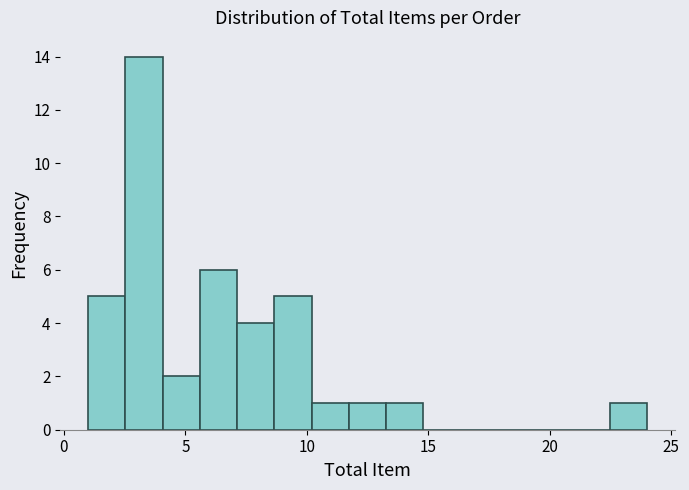

Around what value on the x-axis is the tallest bar? Give the approximate position of its centre, as read against the axis.

3.5